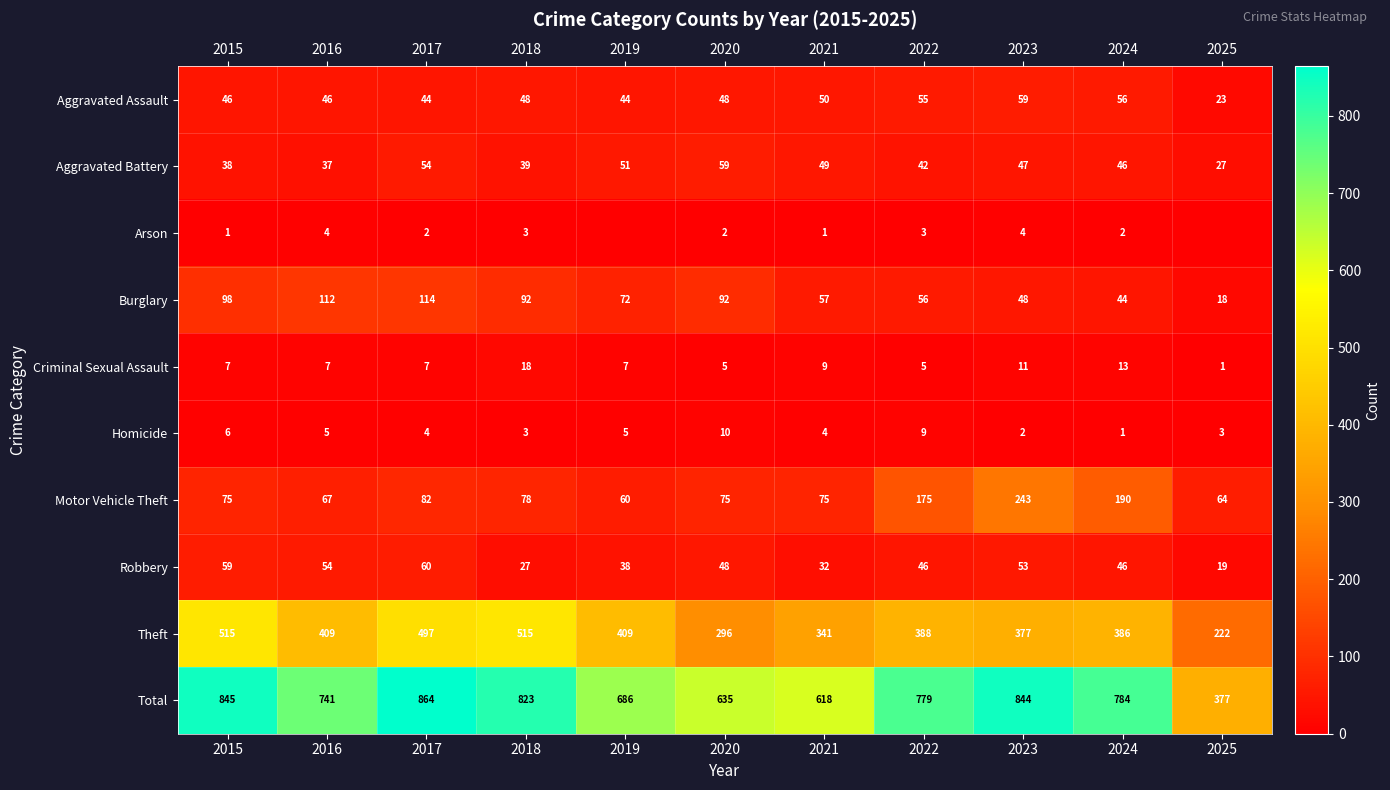

At 2016, list the series in order from largest to smallest.

Total, Theft, Burglary, Motor Vehicle Theft, Robbery, Aggravated Assault, Aggravated Battery, Criminal Sexual Assault, Homicide, Arson